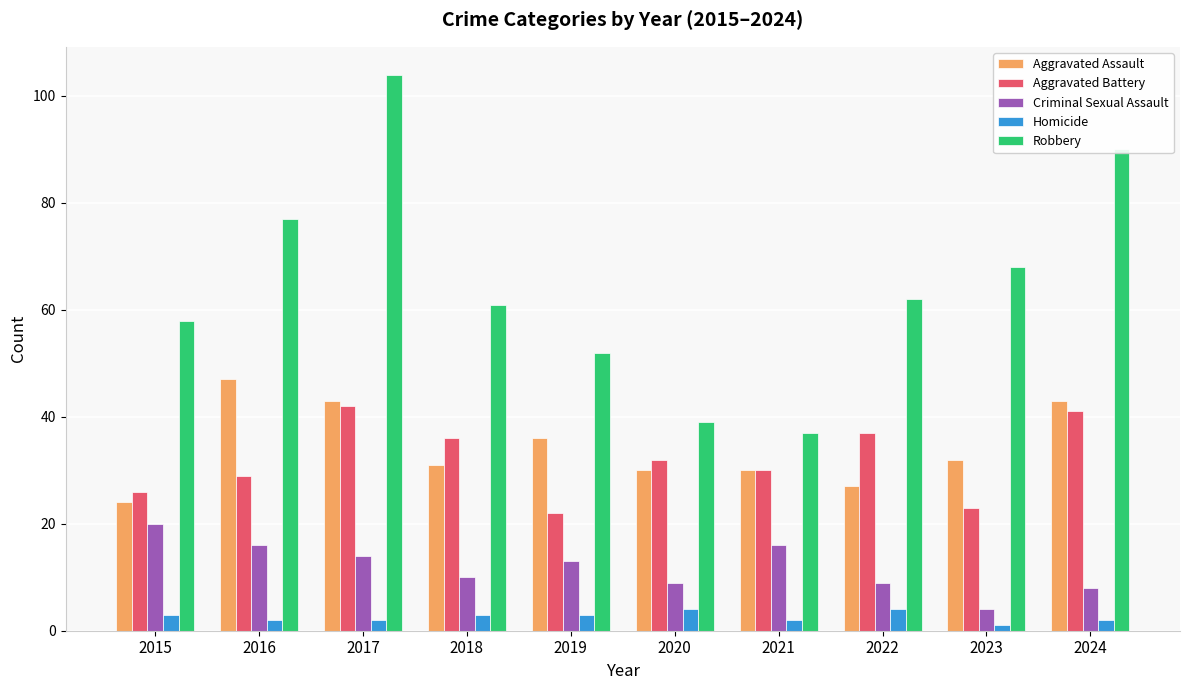

What is the approximate value of Homicide at 2024?

2